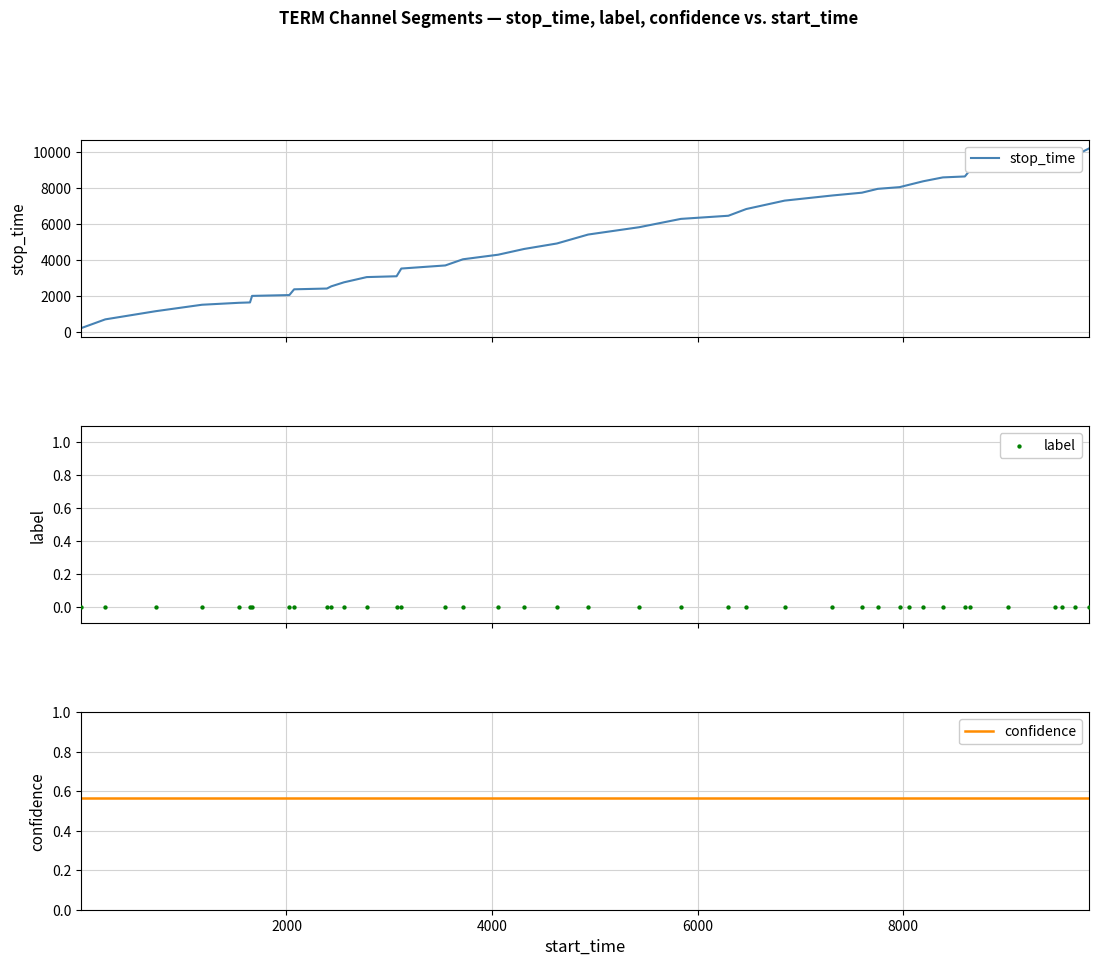

Which series has the largest total across all categories?

stop_time